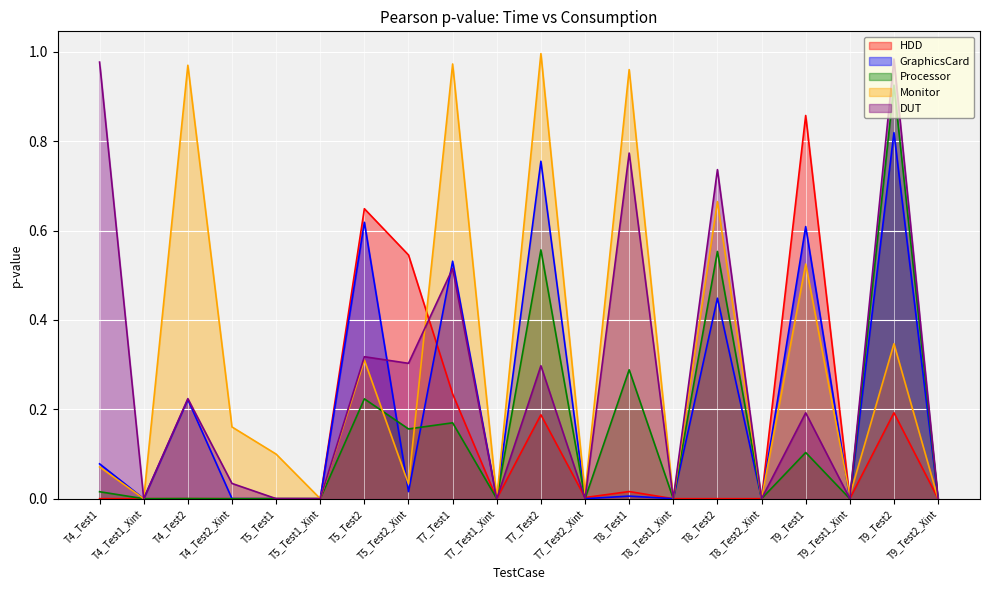

At which category does GraphicsCard reach its first local peak?

T4_Test2